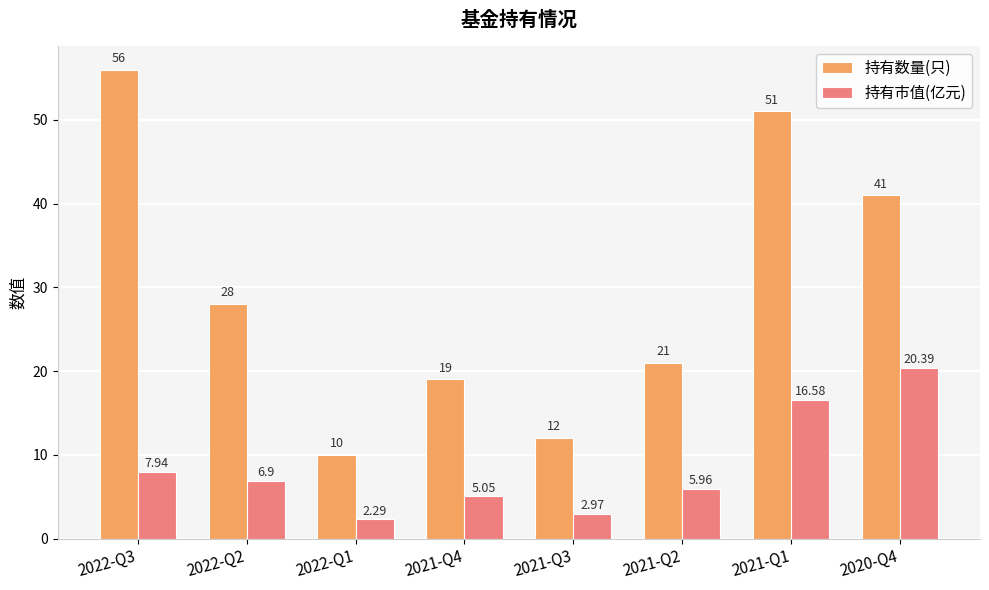

Count the number of data series in this chart.

2